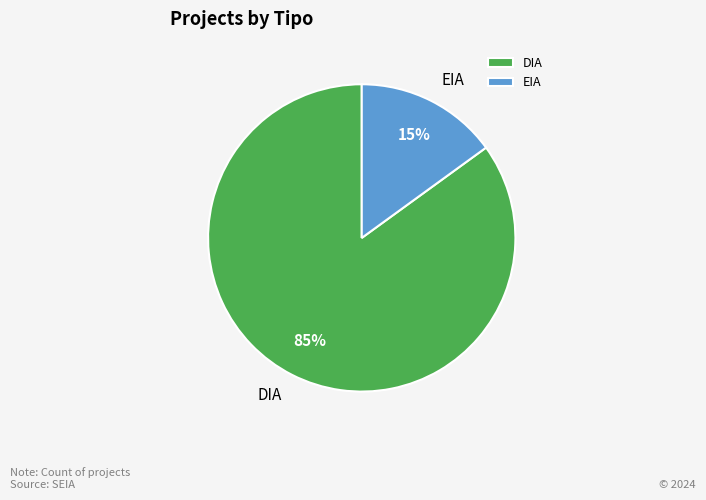

Rank the categories by value from highest to lowest.

DIA, EIA